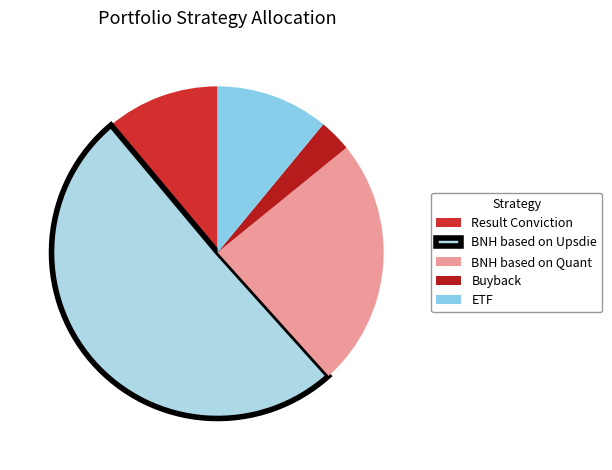

Count the number of slices in the pie.

5